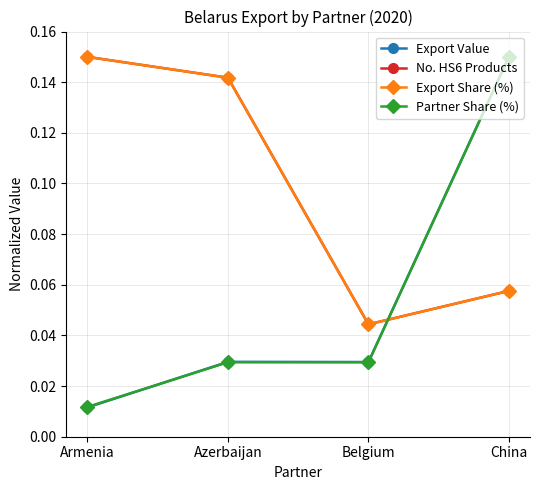

Does the chart display data point markers on the line(s)?

Yes